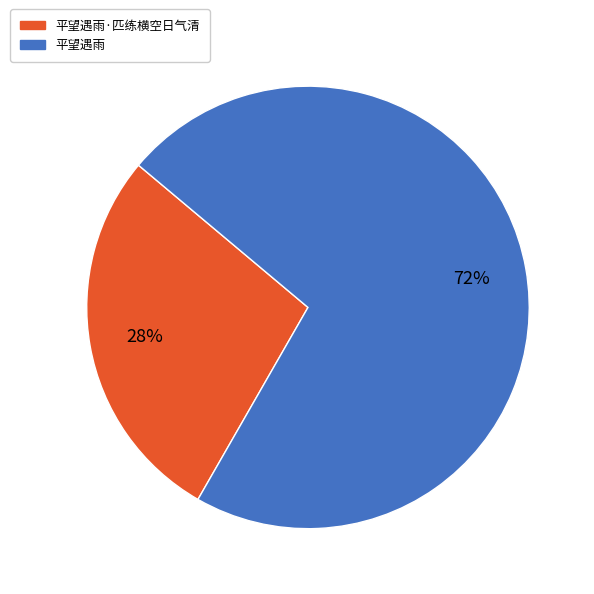

Which category accounts for the majority?

平望遇雨